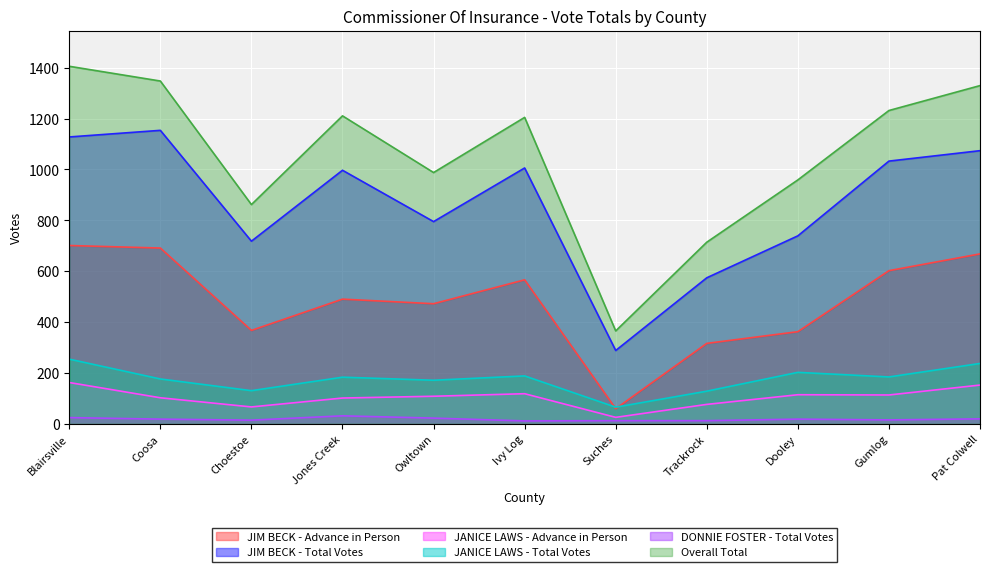

What is the average value of the JIM BECK - Advance in Person series?

481